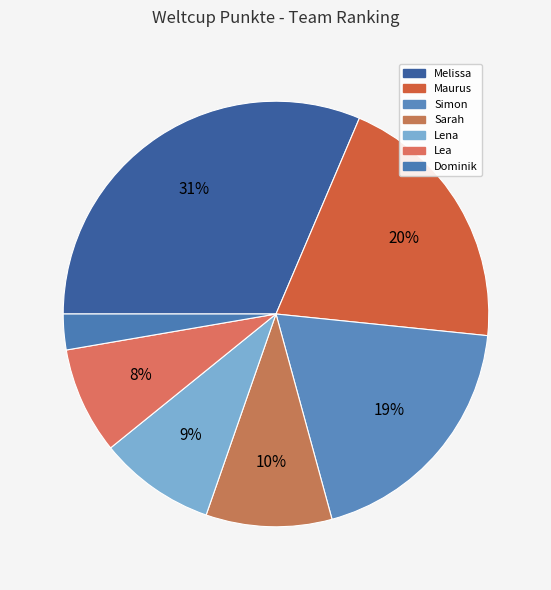

To the nearest percent, what is the combined percentage of Lea and Maurus?

28%